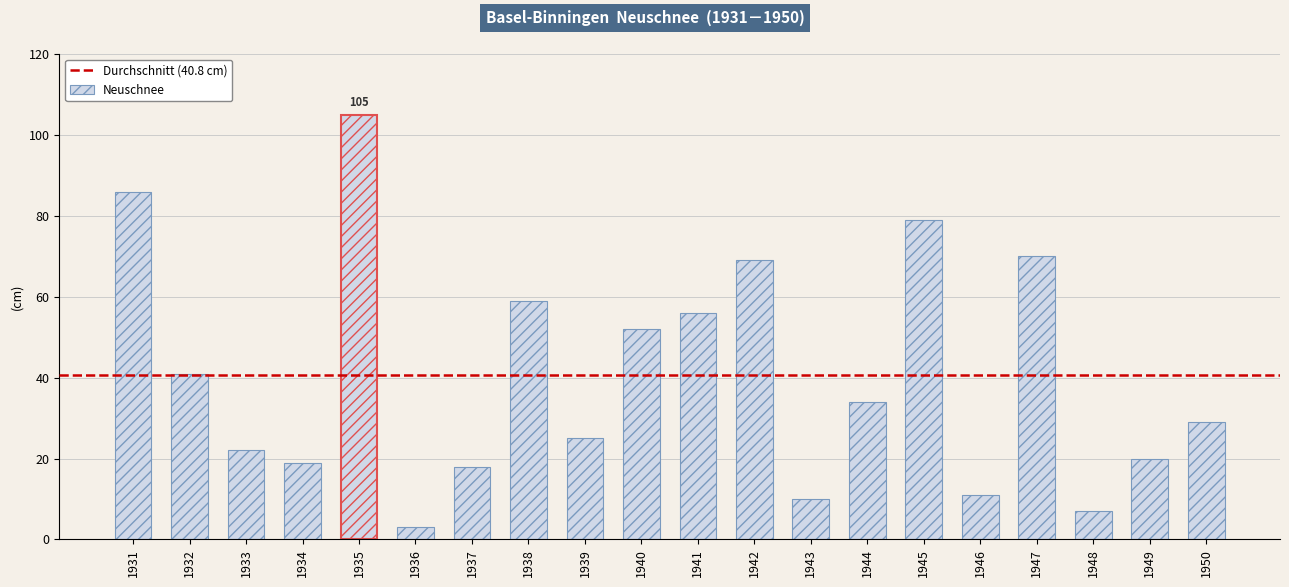

What is the change in value from 1932 to 1938?

+18